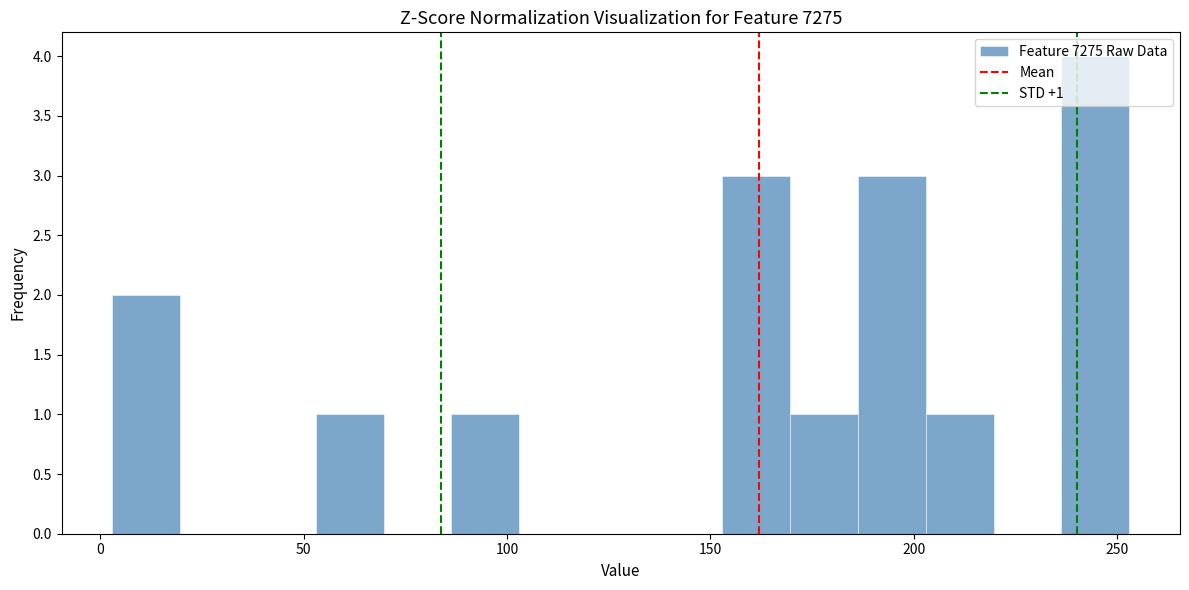

Read against the x-axis, roughly where is the centre of the tallest bar?

245